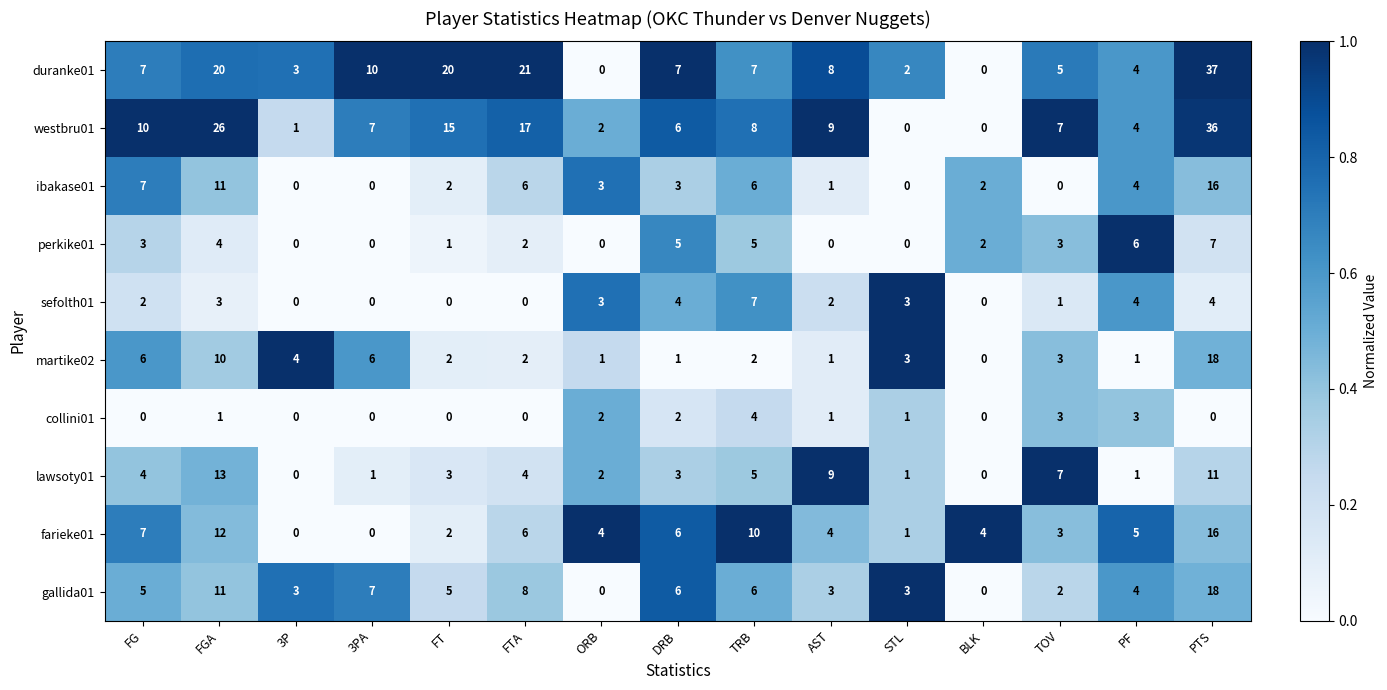

The value of ibakase01 at TRB is 6. True or false?

True